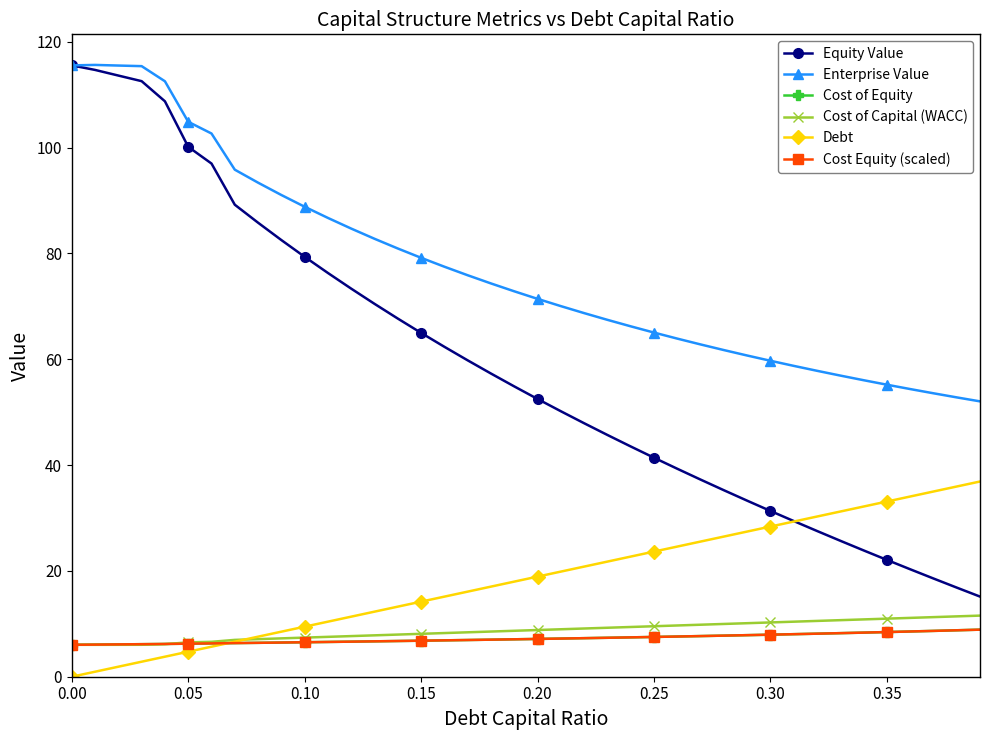

At how many categories does at least one series exceed 29?

40